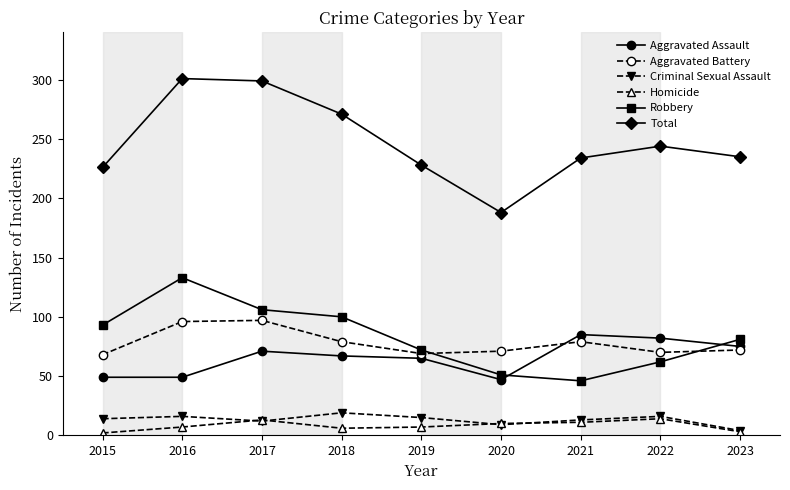

Count the number of categories in the chart.

9